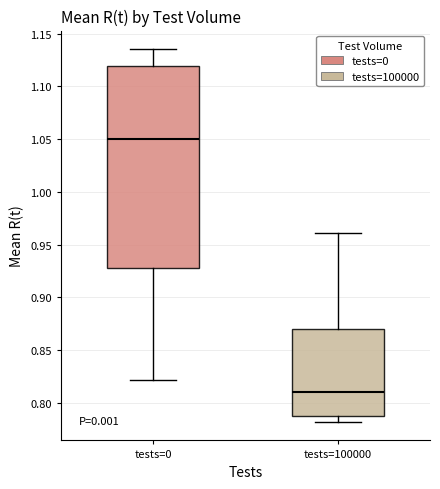

Where is the upper edge of the box for tests=100000 on the y-axis? The values are not printed on the chart, so give them approximately, as read against the axis.

0.870